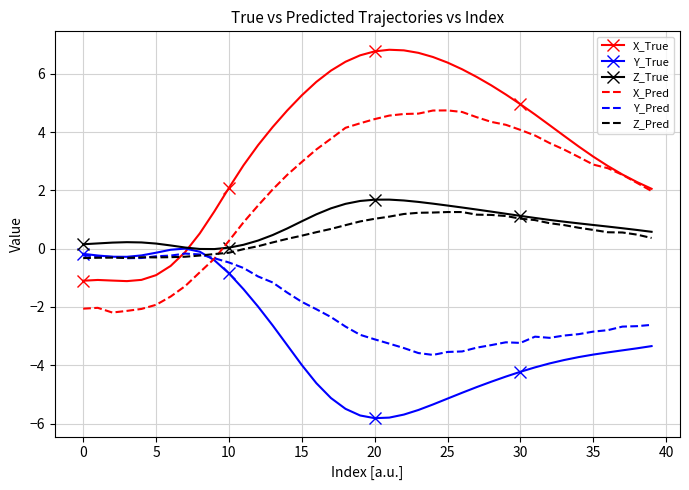

Which series has the widest spread of values?

X_True